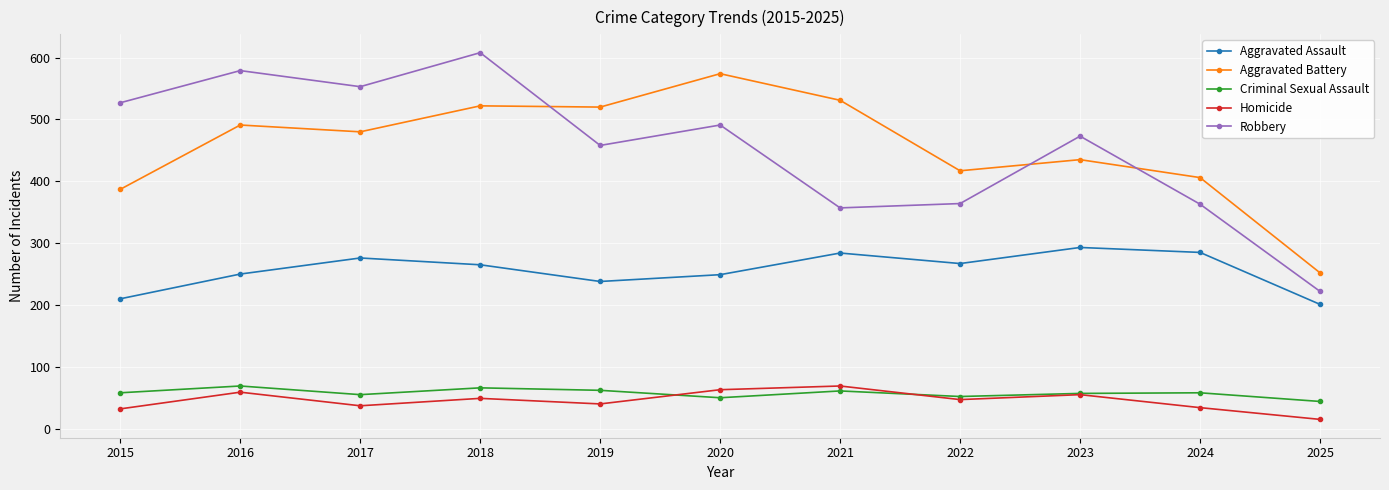

What is the value of the Robbery point at the 3rd from the left?

553